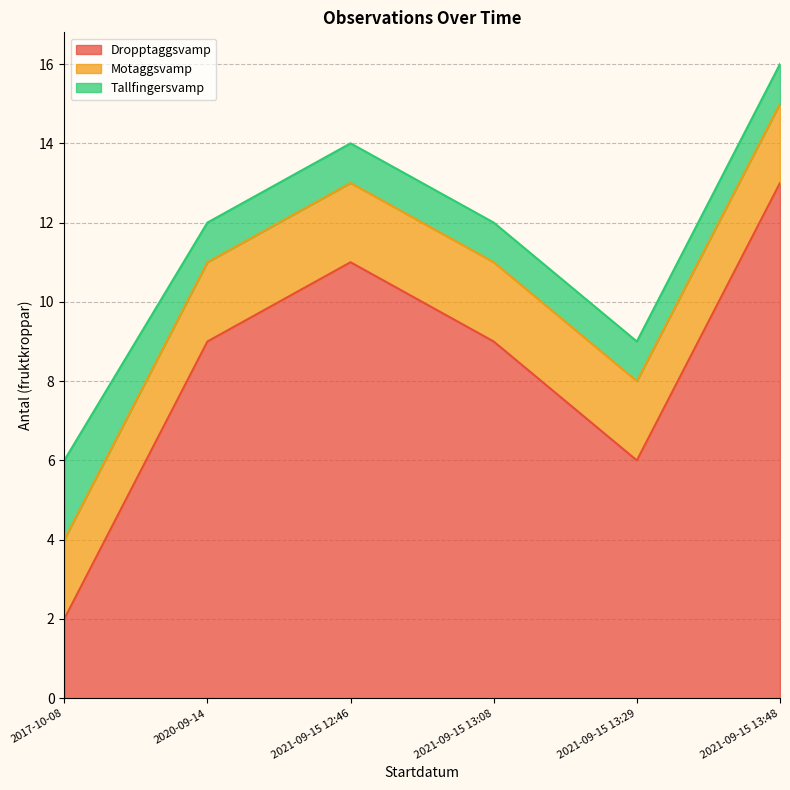

At which label does Dropptaggsvamp first exceed 9?

2021-09-15 12:46